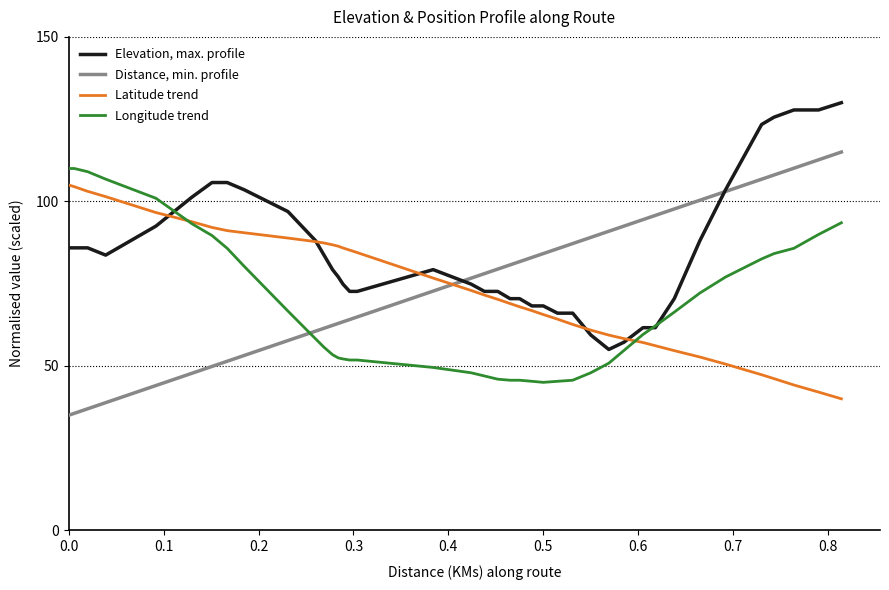

What is the difference between the second highest and minimum values in the Latitude trend series?

64.5